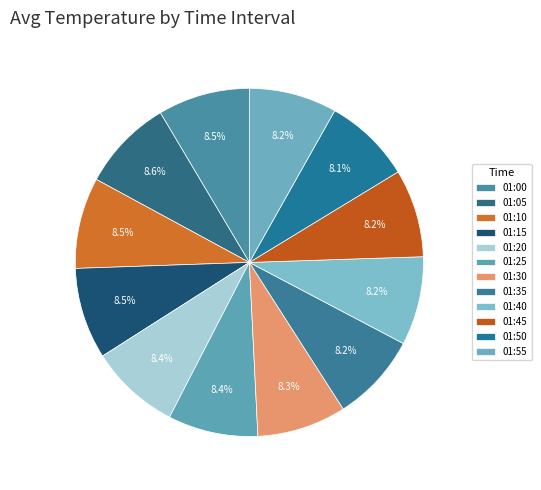

To the nearest percent, what is the combined percentage of 01:35 and 01:40?

16%